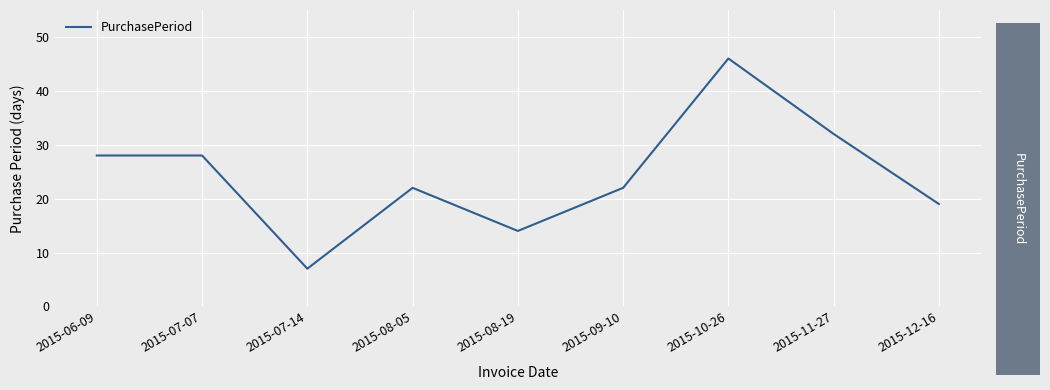

What position from the left is 2015-08-05?

4